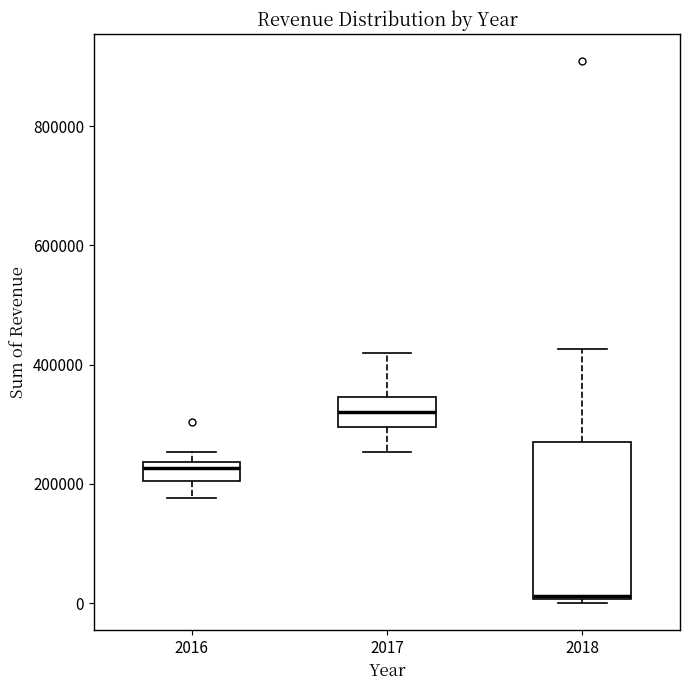

Reading left to right, read every box against the y-axis: the position of its median line, the range the box covers, and the ends of its whiskers. The values are not printed on the chart, so give them approximately, as read against the axis.

2016: median 220000, box 200000 to 240000, whiskers 180000 to 260000
2017: median 320000, box 300000 to 340000, whiskers 260000 to 420000
2018: median 20000, box 0 to 260000, whiskers 0 (just below the box's lower edge) to 420000